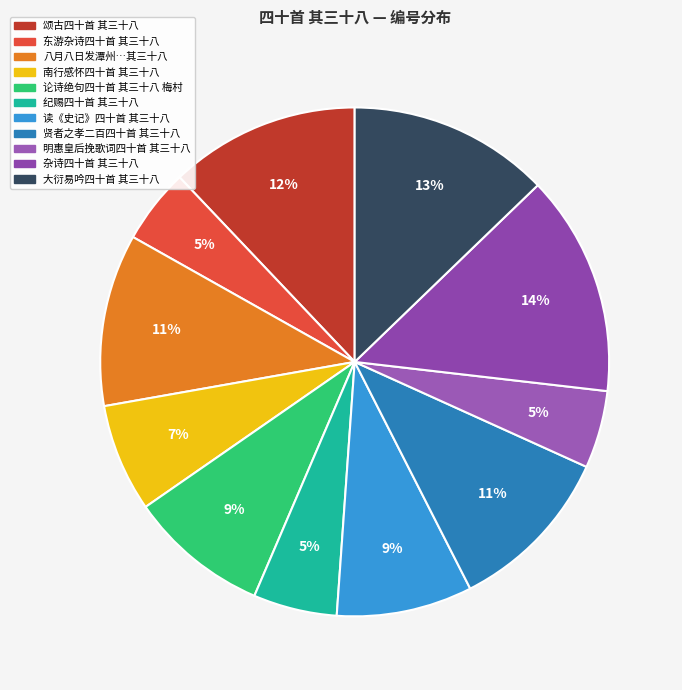

Is there any slice that represents more than half of the pie?

No